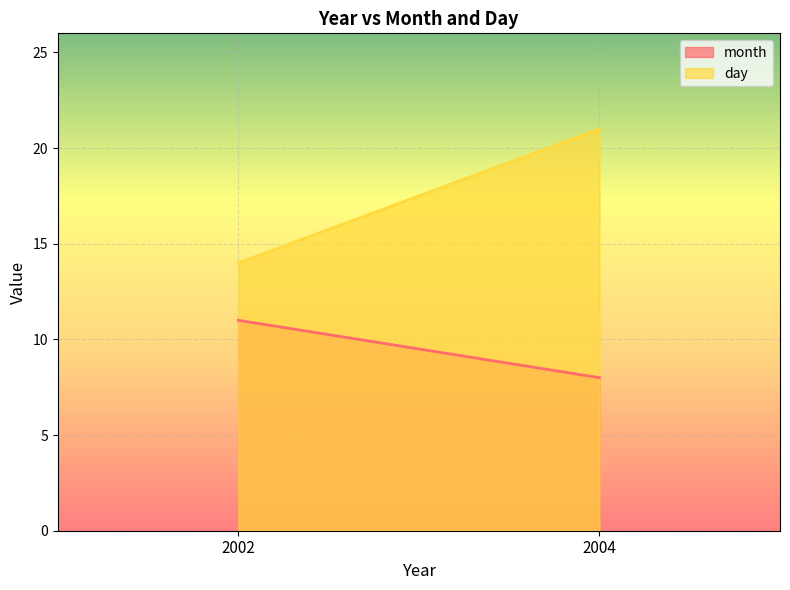

The day series shows 35 at 2004. True or false?

False